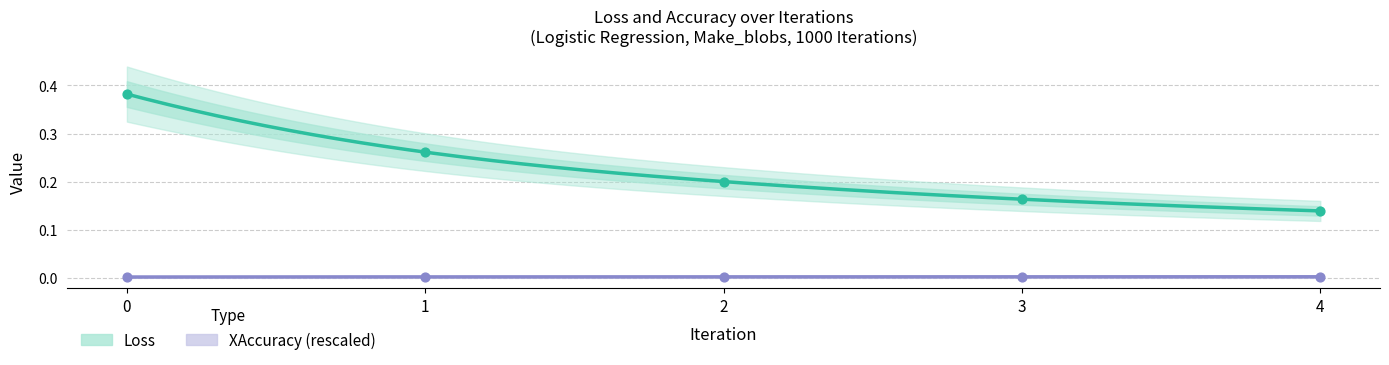

At how many categories does at least one series exceed 0?

5